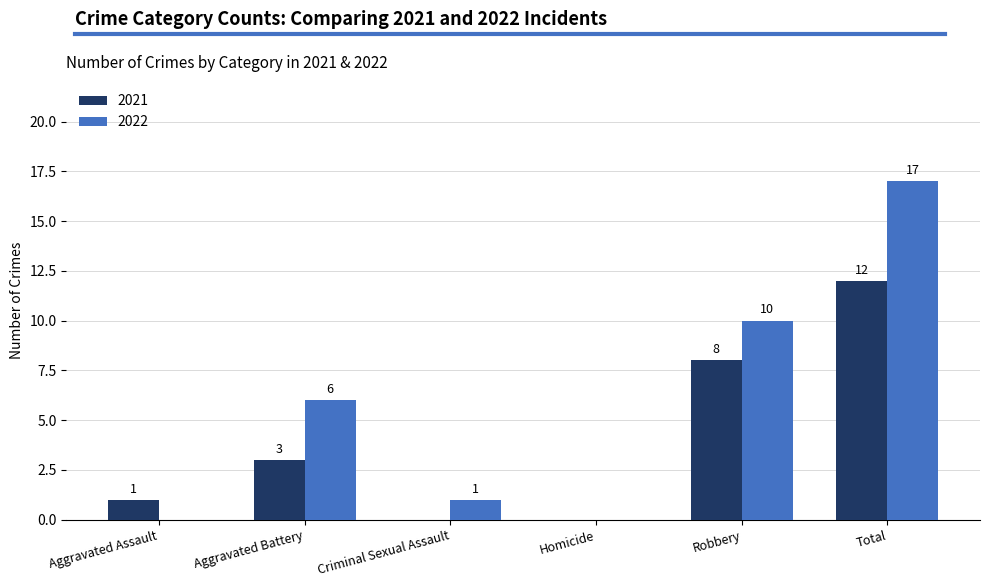

Between Criminal Sexual Assault and Total, which series saw the biggest shift?

2022